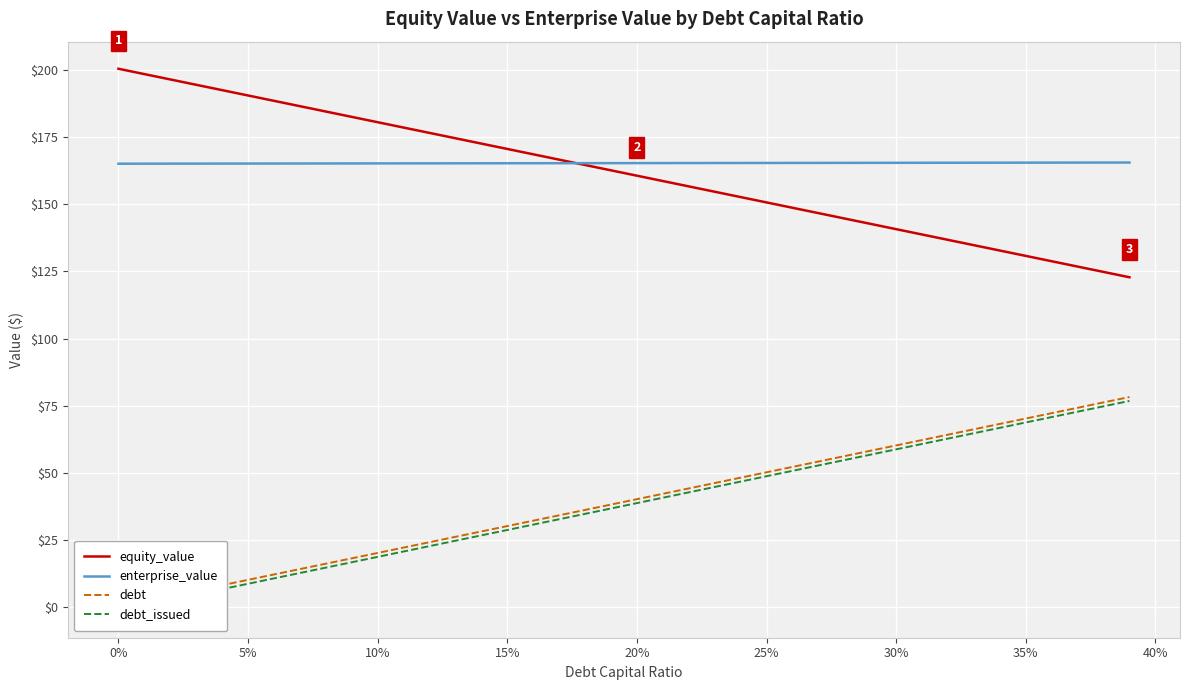

True or false: debt and enterprise_value cross at least once.

False